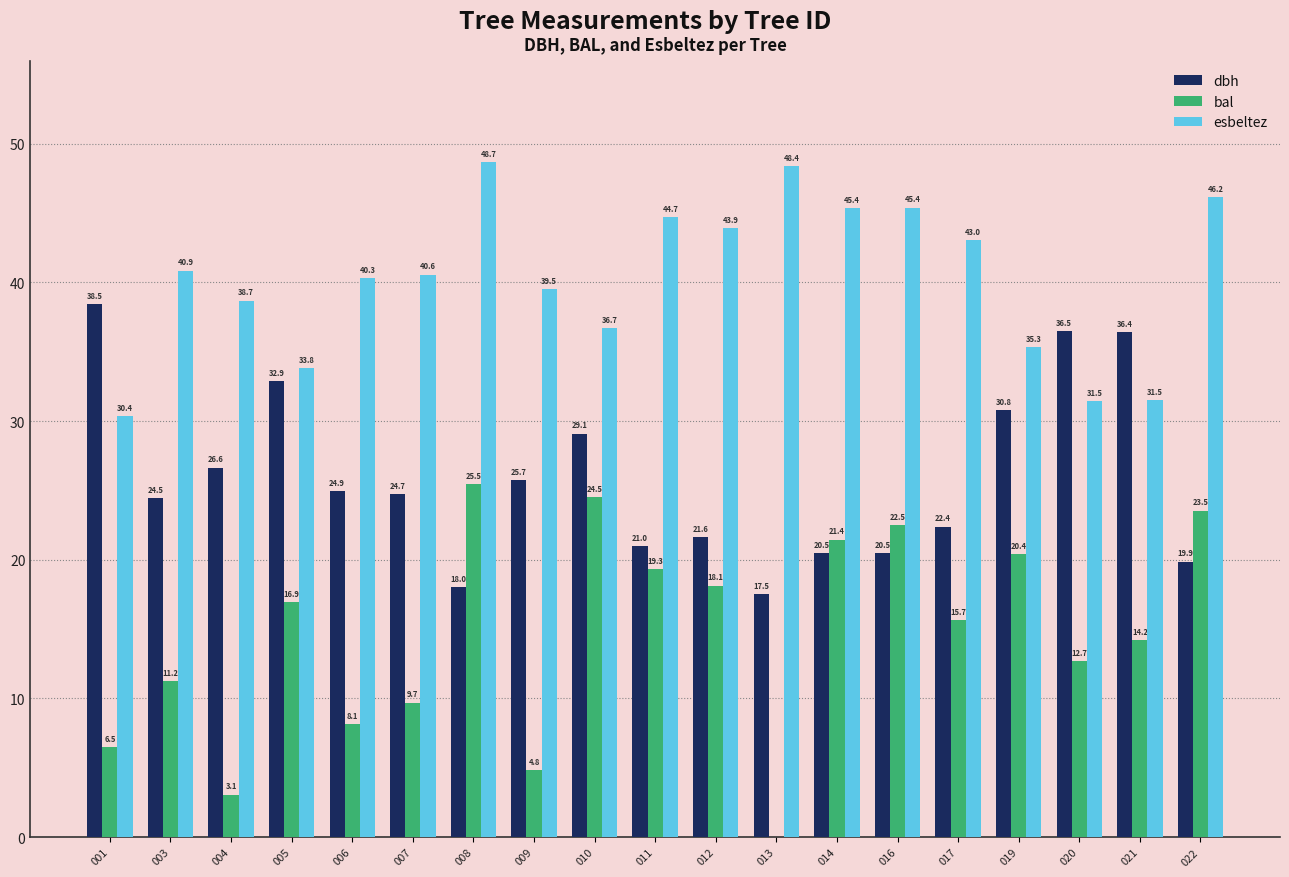

At which label does bal reach its peak?

008